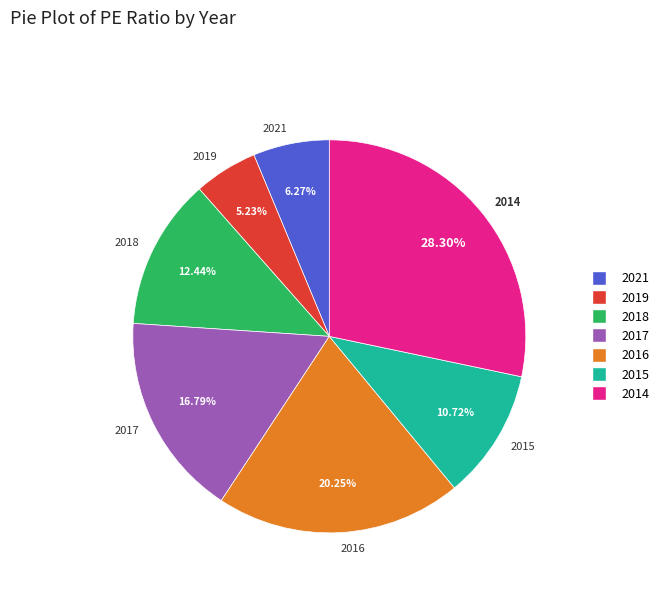

Which category has the smallest portion of the pie?

2019